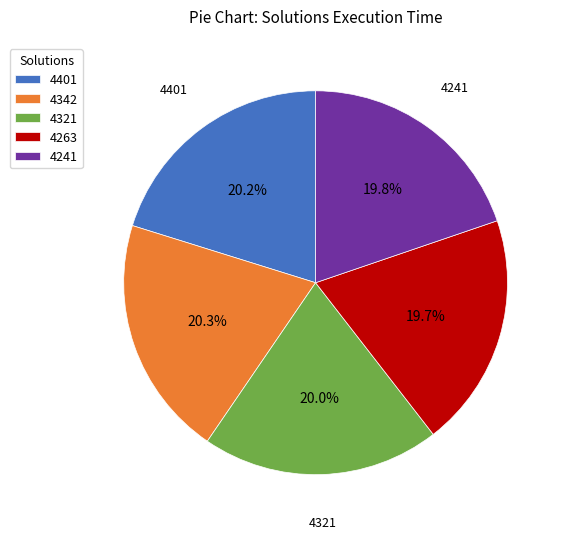

What percentage is NOT represented by 4401?

79.8%